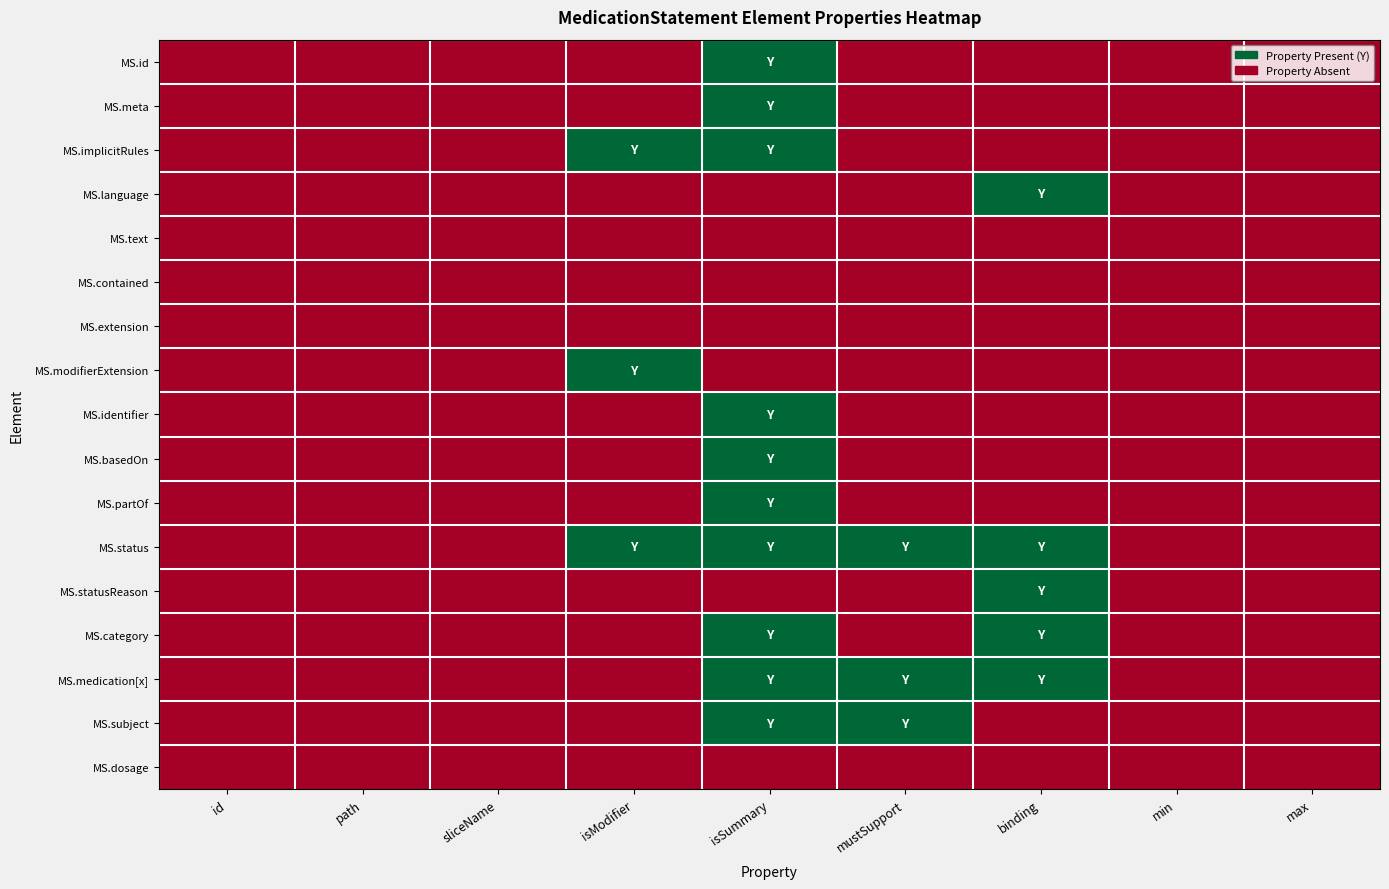

How many categories are shown in the chart?

9